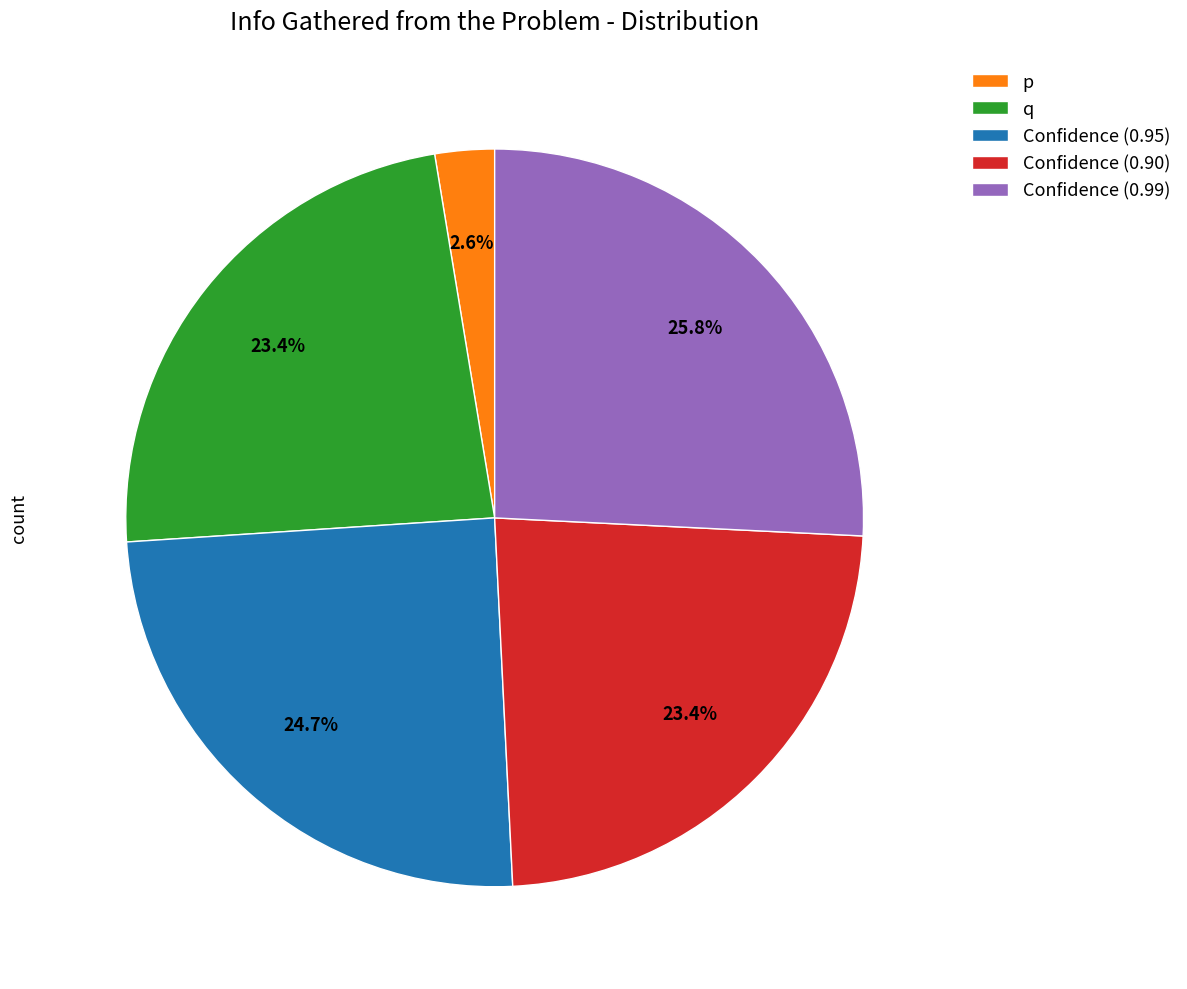

What is the smallest slice in the pie chart?

p